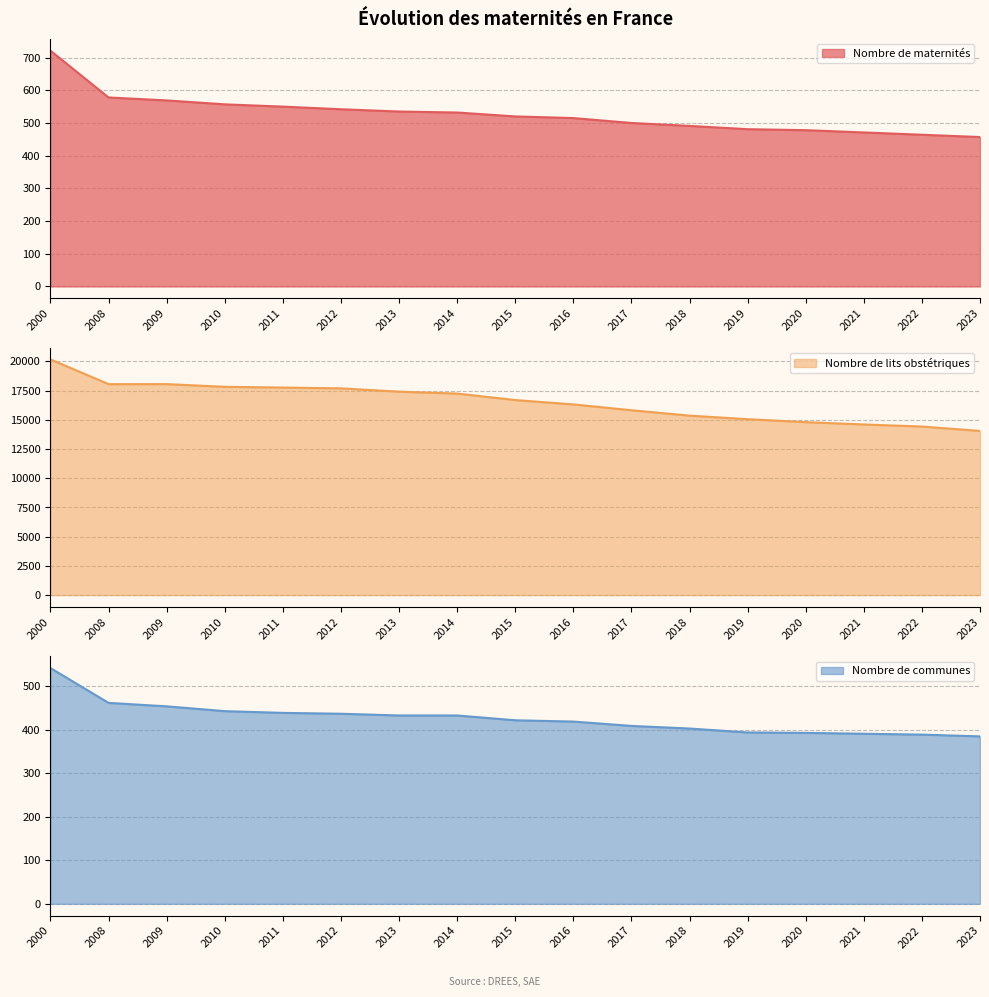

Between 2015 and 2022, which series saw the biggest shift?

Nombre de lits obstétriques